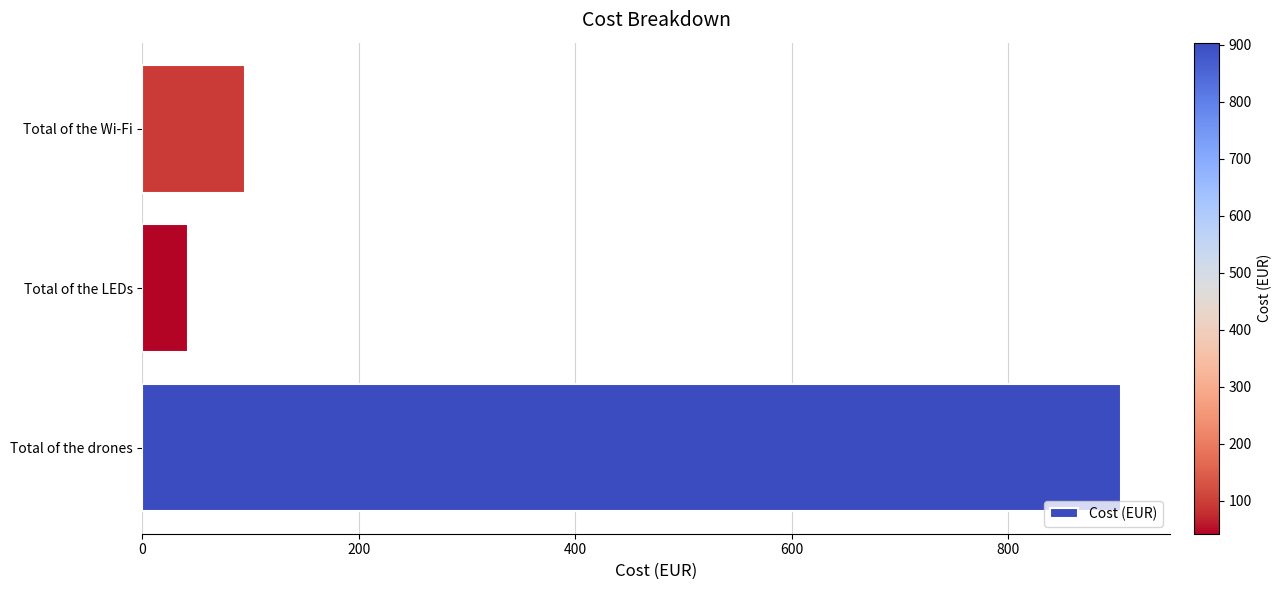

Between Total of the LEDs and Total of the Wi-Fi, which is larger?

Total of the Wi-Fi